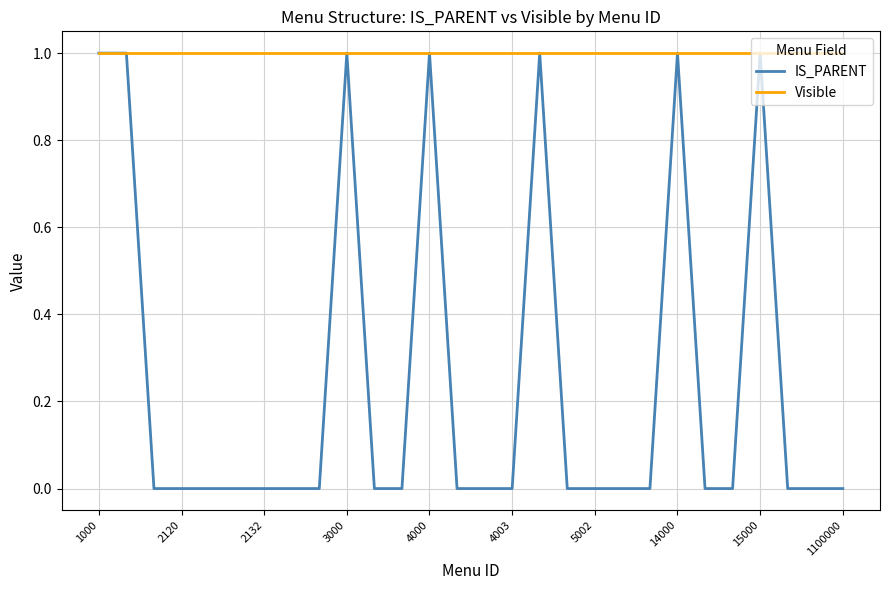

Which series has the widest spread of values?

IS_PARENT